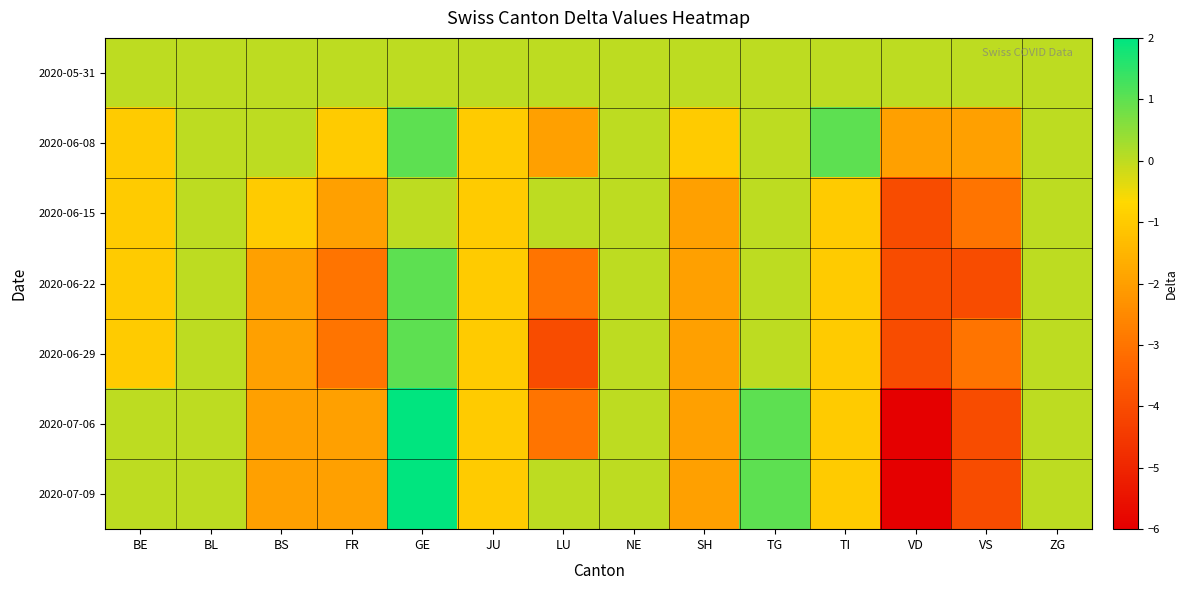

Reading left to right, extract all data points from this chart.

2020-05-31: BE=0	BL=0	BS=0	FR=0	GE=0	JU=0	LU=0	NE=0	SH=0	TG=0	TI=0	VD=0	VS=0	ZG=0
2020-06-08: BE=-1	BL=0	BS=0	FR=-1	GE=1	JU=-1	LU=-2	NE=0	SH=-1	TG=0	TI=1	VD=-2	VS=-2	ZG=0
2020-06-15: BE=-1	BL=0	BS=-1	FR=-2	GE=0	JU=-1	LU=0	NE=0	SH=-2	TG=0	TI=-1	VD=-4	VS=-3	ZG=0
2020-06-22: BE=-1	BL=0	BS=-2	FR=-3	GE=1	JU=-1	LU=-3	NE=0	SH=-2	TG=0	TI=-1	VD=-4	VS=-4	ZG=0
2020-06-29: BE=-1	BL=0	BS=-2	FR=-3	GE=1	JU=-1	LU=-4	NE=0	SH=-2	TG=0	TI=-1	VD=-4	VS=-3	ZG=0
2020-07-06: BE=0	BL=0	BS=-2	FR=-2	GE=2	JU=-1	LU=-3	NE=0	SH=-2	TG=1	TI=-1	VD=-6	VS=-4	ZG=0
2020-07-09: BE=0	BL=0	BS=-2	FR=-2	GE=2	JU=-1	LU=0	NE=0	SH=-2	TG=1	TI=-1	VD=-6	VS=-4	ZG=0